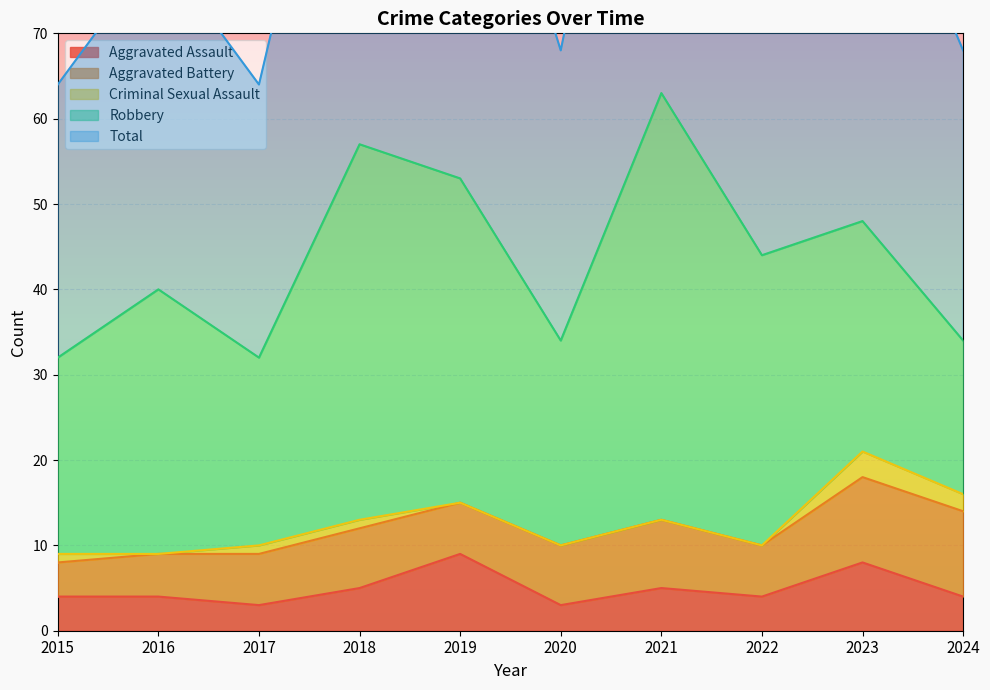

What is the total value across all series at 2016?

80